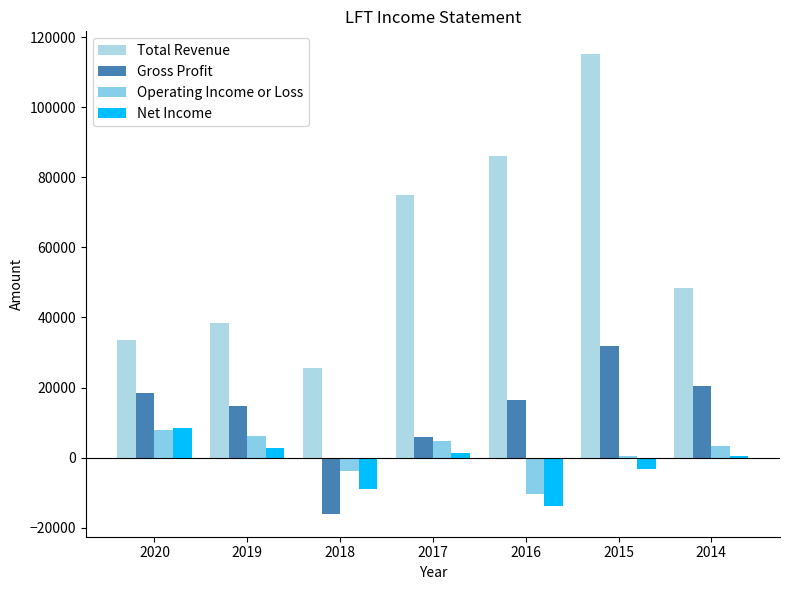

How many series are shown in this chart?

4